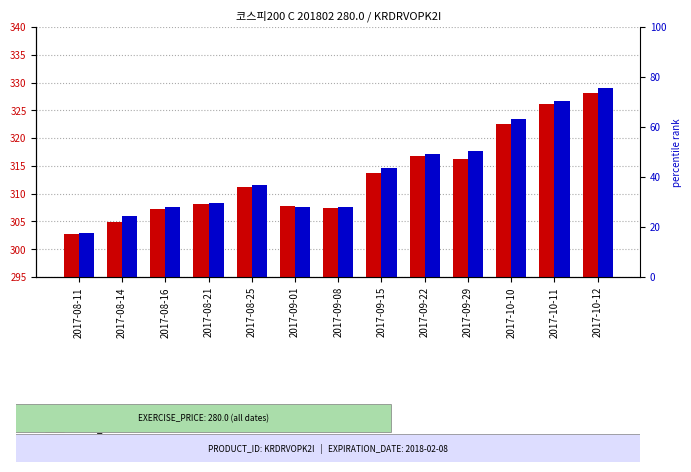

Where is SPOT_PRICE nearest to the value 315?

2017-09-29